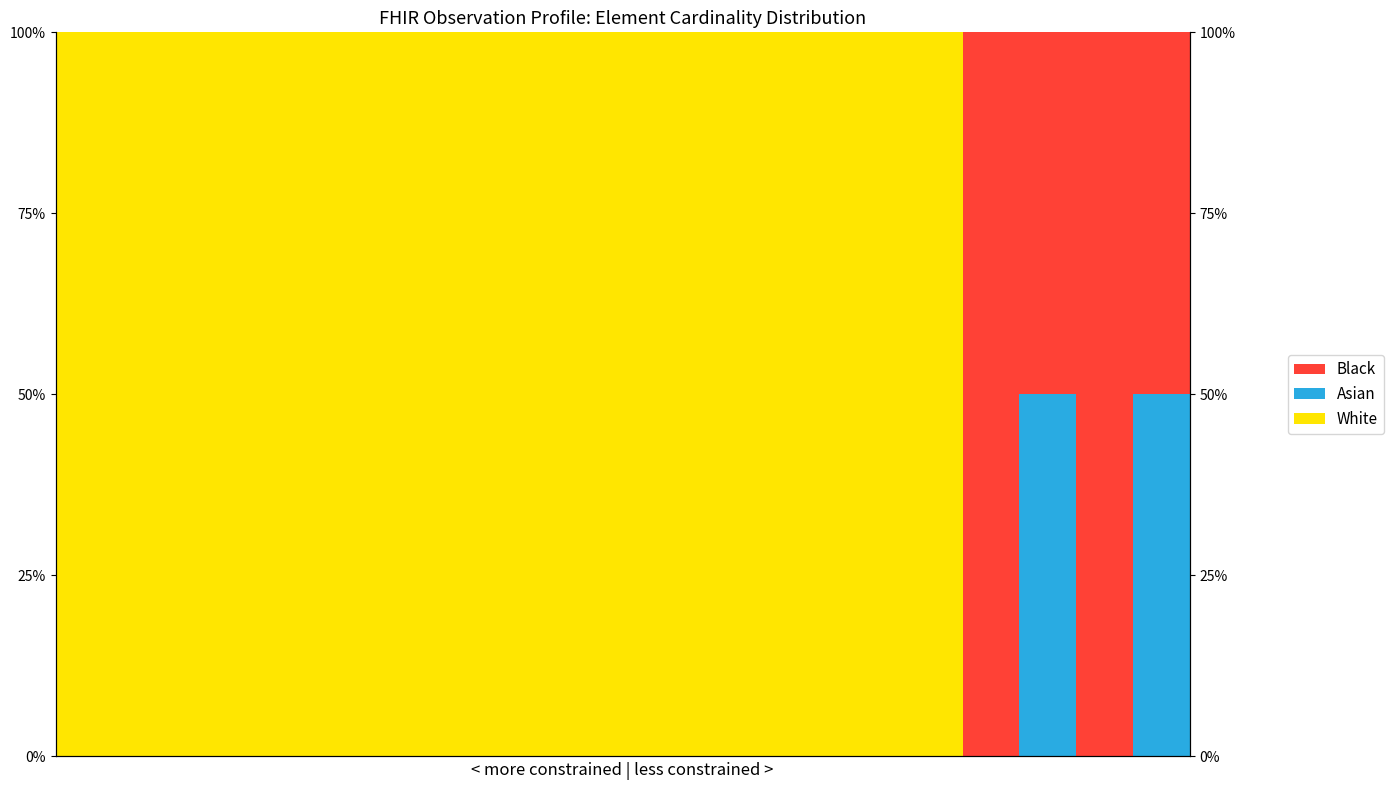

Rank the series at 2 from lowest to highest value.

Asian, Black, White